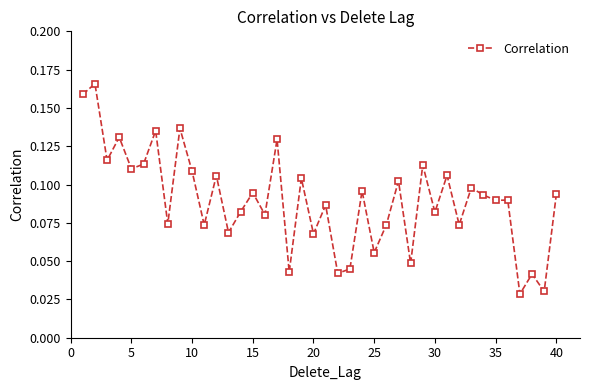

What is the sum of all values?

3.6